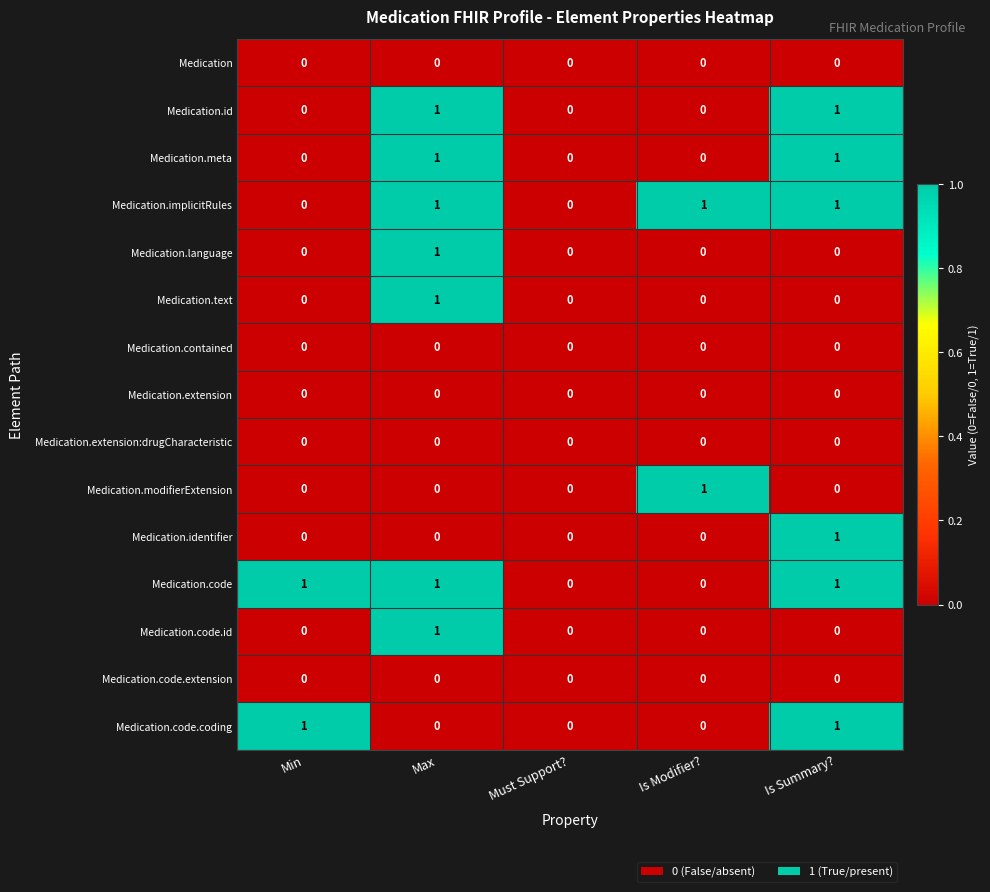

What is the greatest value displayed?

1